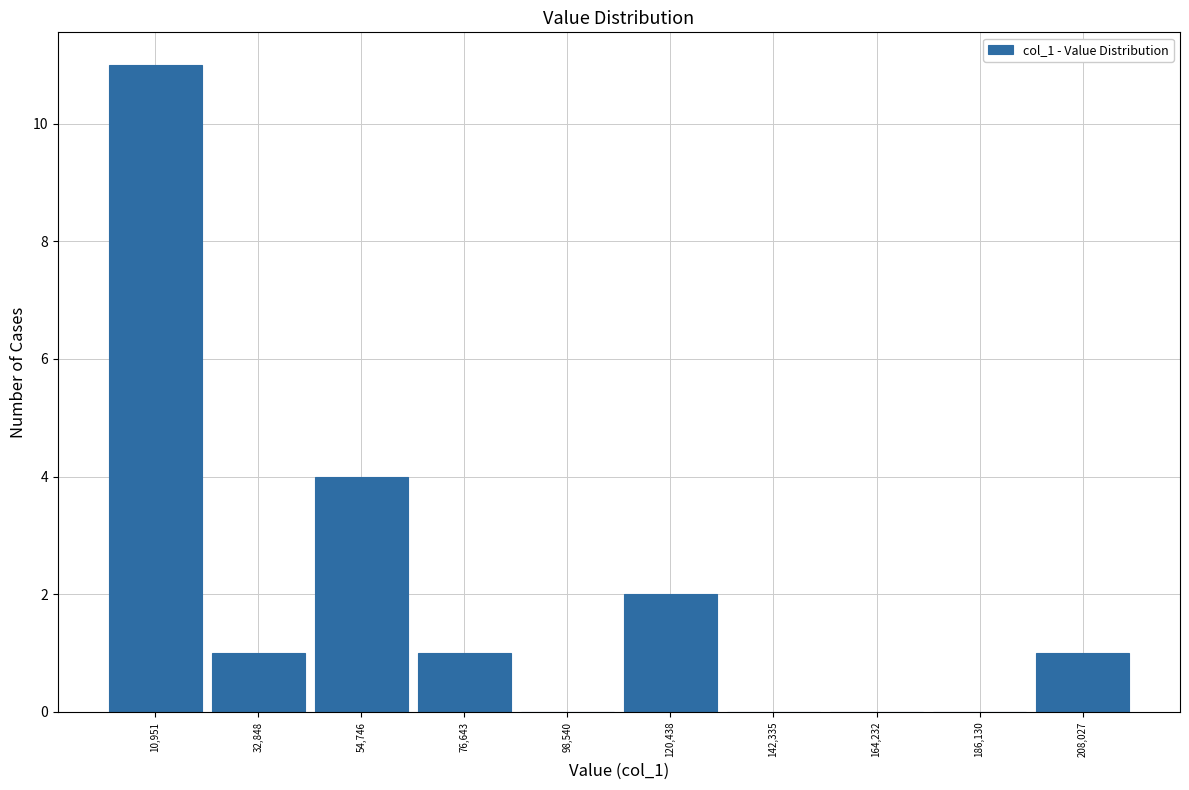

Reading left to right, list every bar in this chart as the range it spans on the x-axis followed by its height. Neither the bar edges nor the heights are printed on the chart, so give them approximately, as read against the axes.

0 to 20000: 11
20000 to 45000: 1
45000 to 65000: 4
65000 to 90000: 1
90000 to 110000: 0
110000 to 130000: 2
130000 to 155000: 0
155000 to 175000: 0
175000 to 195000: 0
195000 to 220000: 1